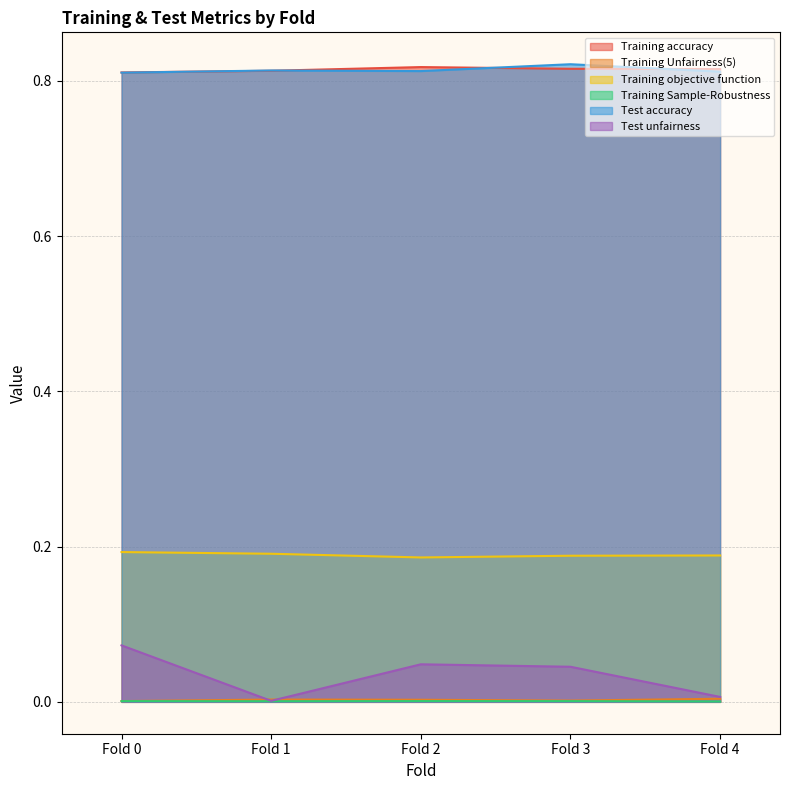

Is the value of Training Sample-Robustness at Fold 1 greater than the value of Training objective function at Fold 0?

No